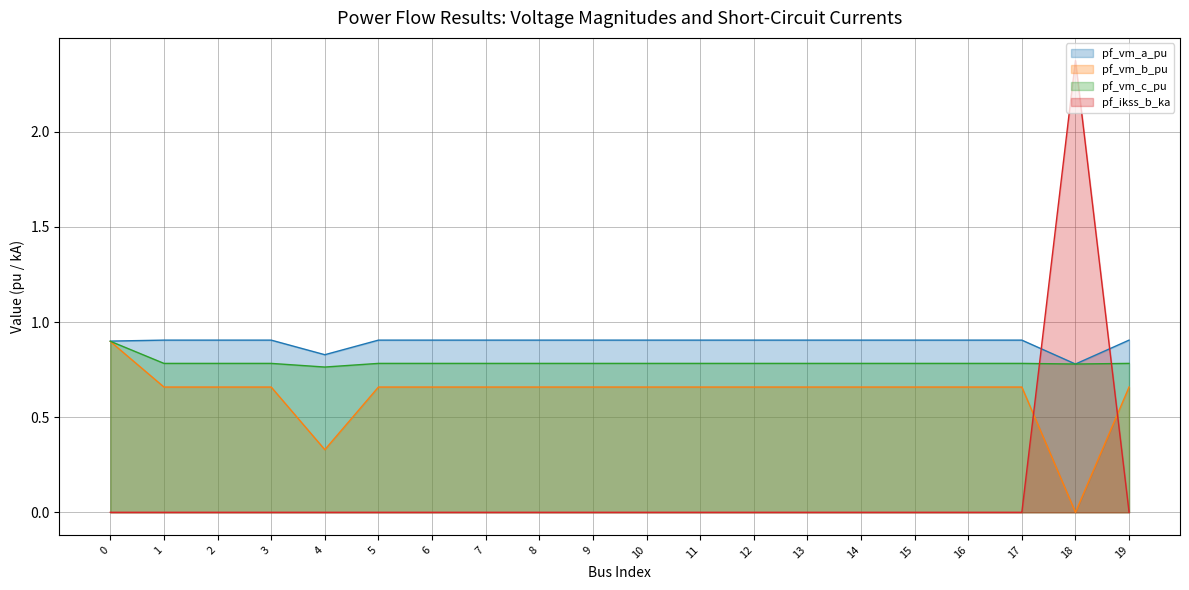

How many distinct data groups are displayed?

4